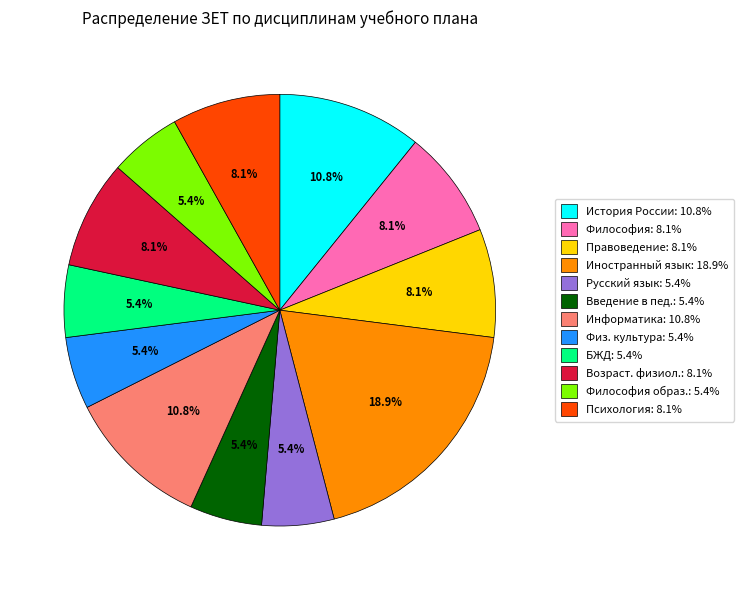

What is the ratio of the value at Философия образ.: 5.4% to the value at История России: 10.8%?

0.5